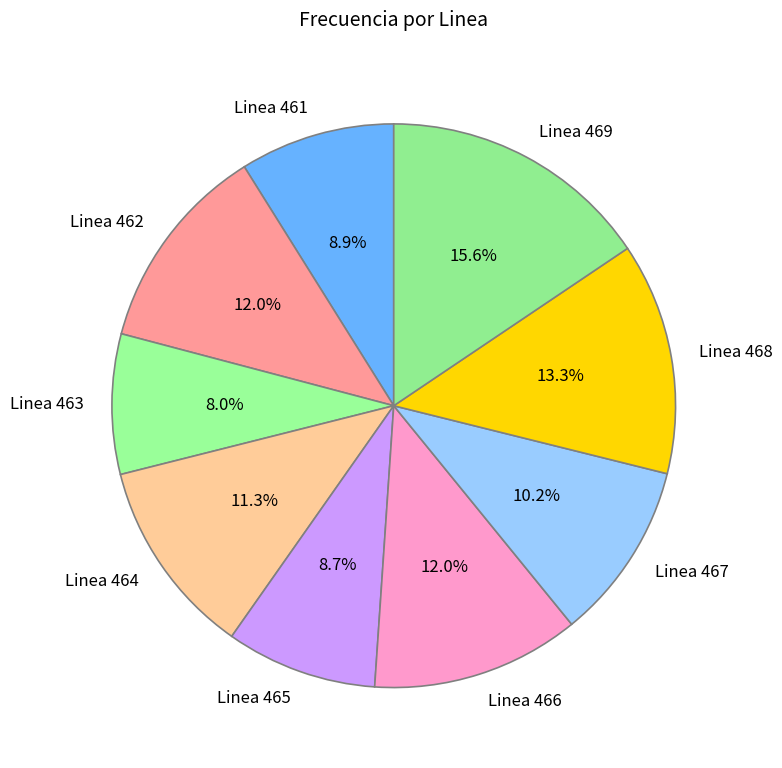

Does Linea 469 account for over 50% of the chart?

No